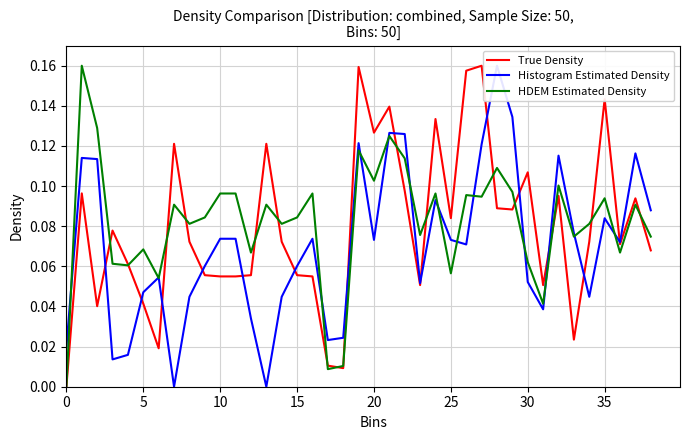

Does the chart have visible grid lines?

Yes